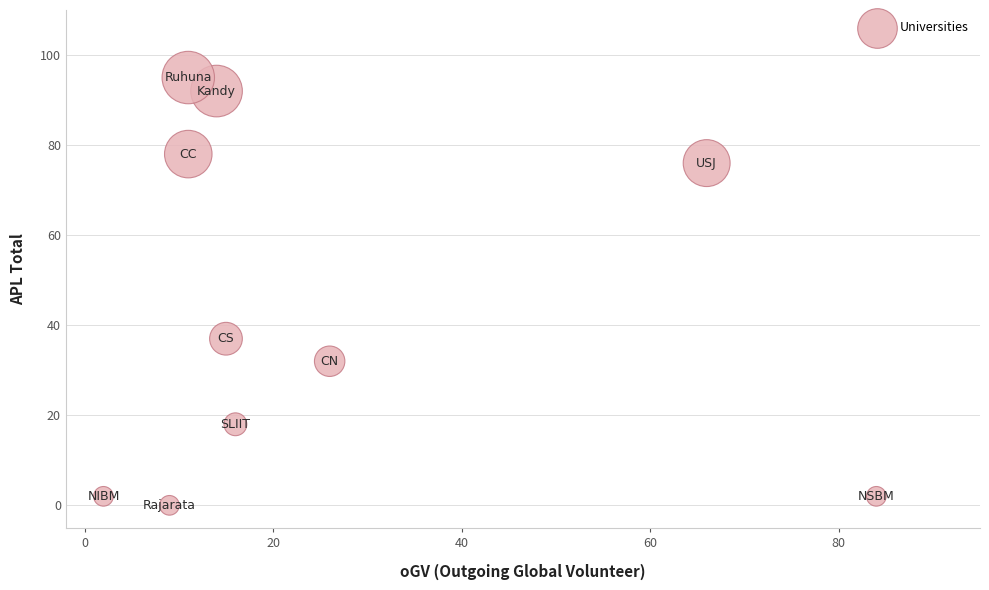

What Y value in the scatter plot is closest to 47?

37